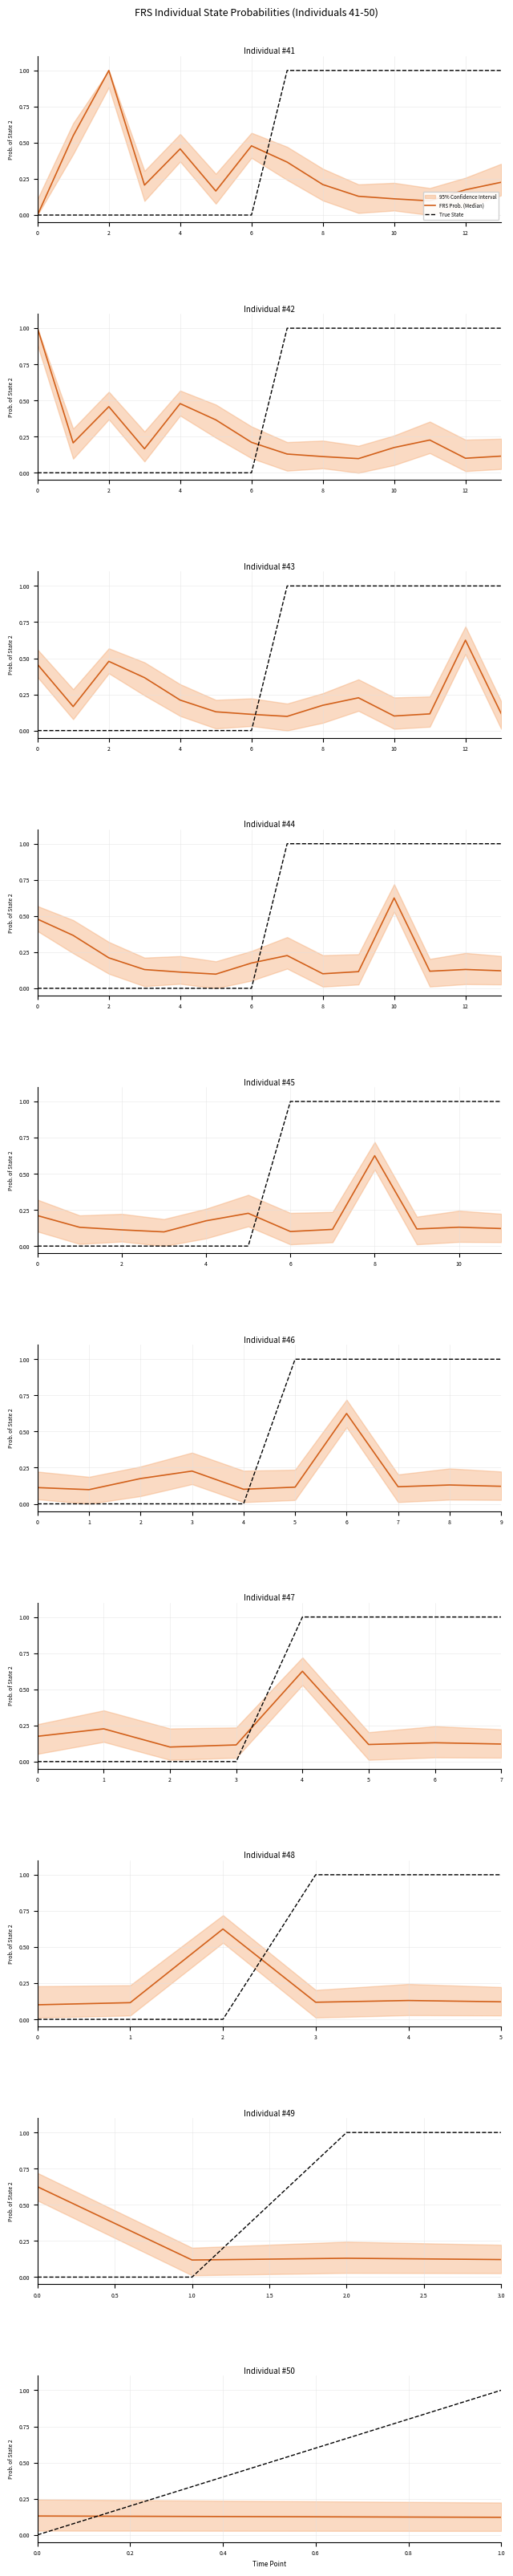

Which series has the largest range (max minus min)?

True State